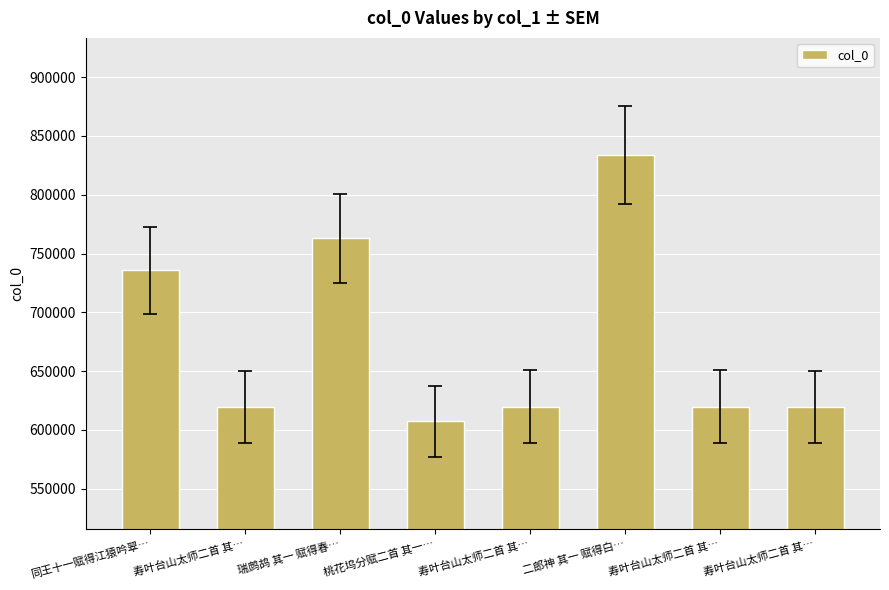

Rank the categories by value from highest to lowest.

二郎神 其一 赋得白…, 瑞鹧鸪 其一 赋得春…, 同王十一赋得江猿吟翠…, 寿叶台山太师二首 其…, 寿叶台山太师二首 其…, 寿叶台山太师二首 其…, 寿叶台山太师二首 其…, 桃花坞分赋二首 其一…